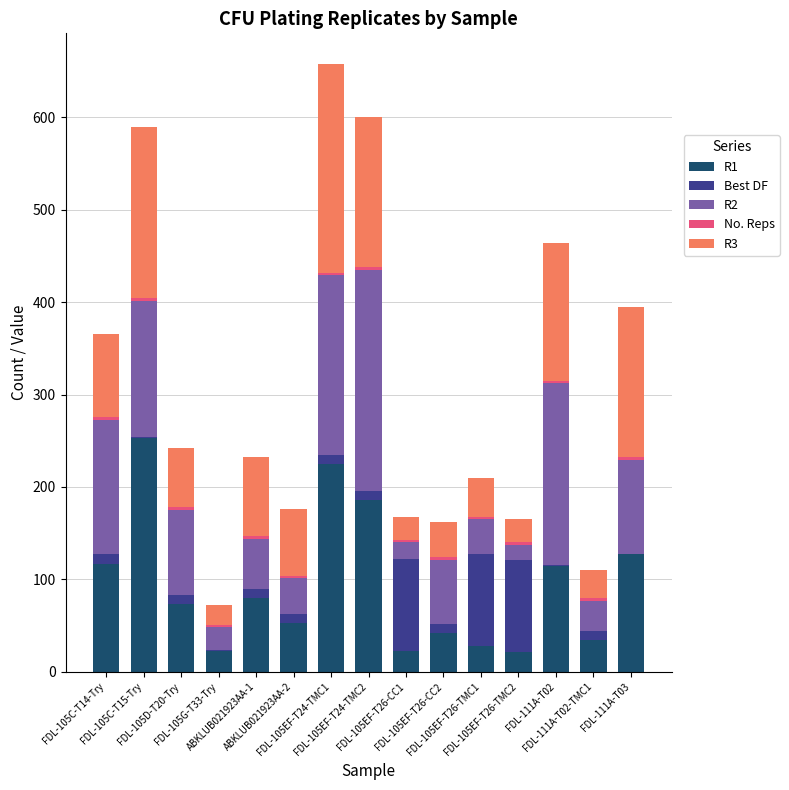

What is the label of the 5th bar from the right?

FDL-105EF-T26-TMC1